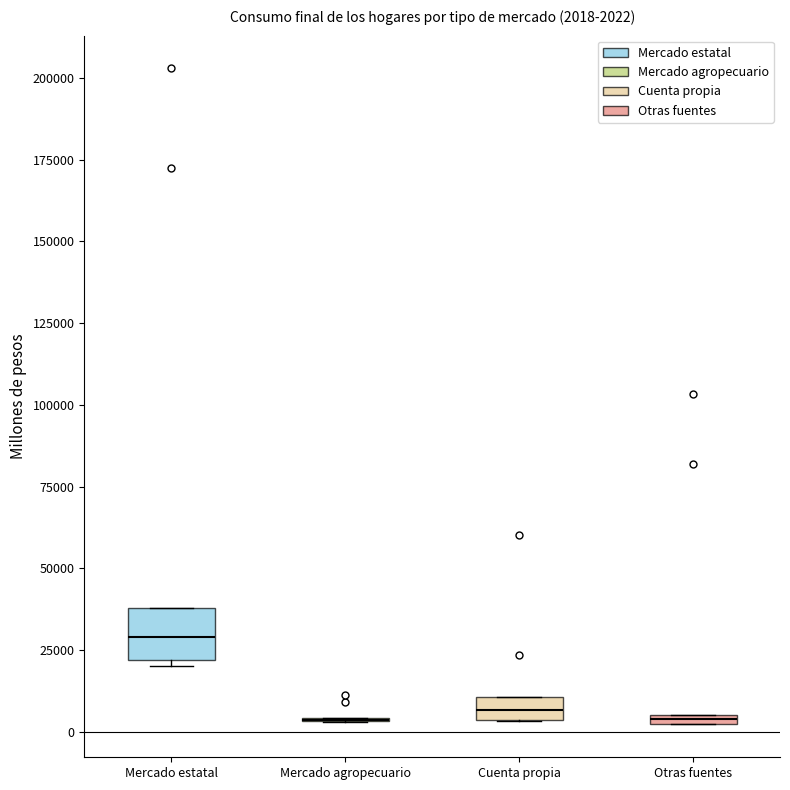

Comparing the boxes themselves (not the whiskers), which one is the tallest?

Mercado estatal